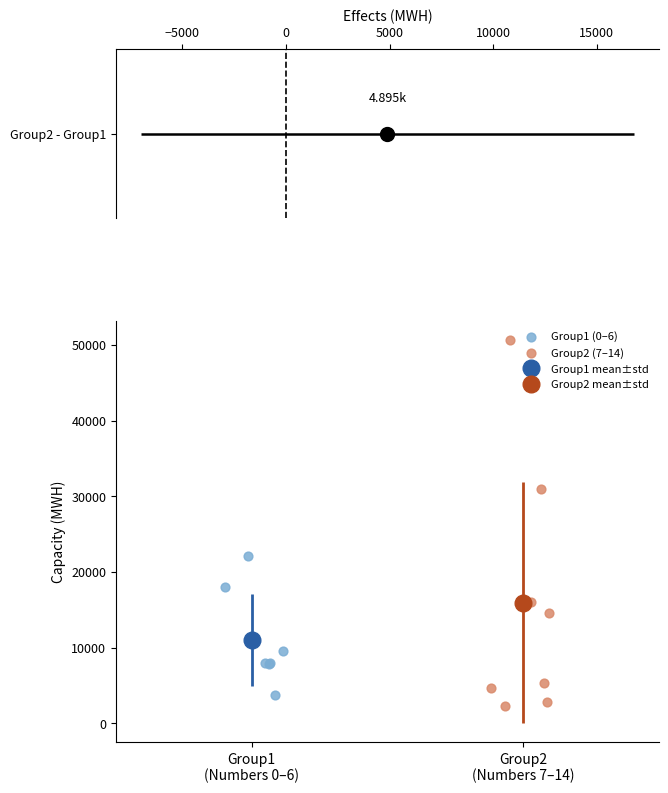

Which series has the widest spread of Y values?

Group2 (7–14)